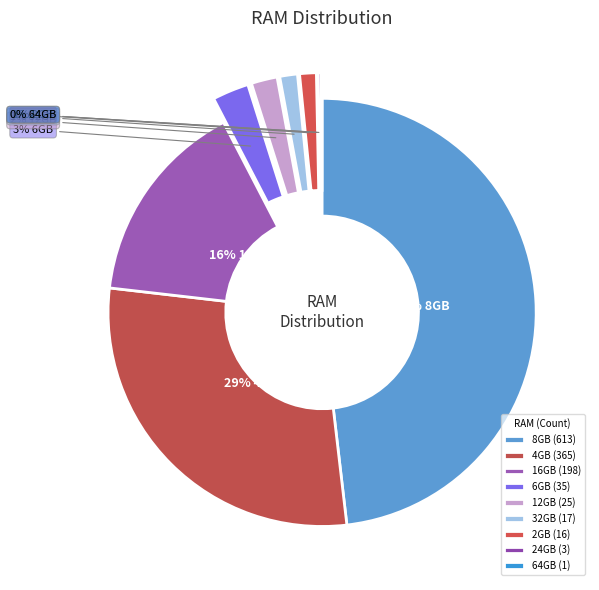

What is the change in value from 8GB to 4GB?

-248